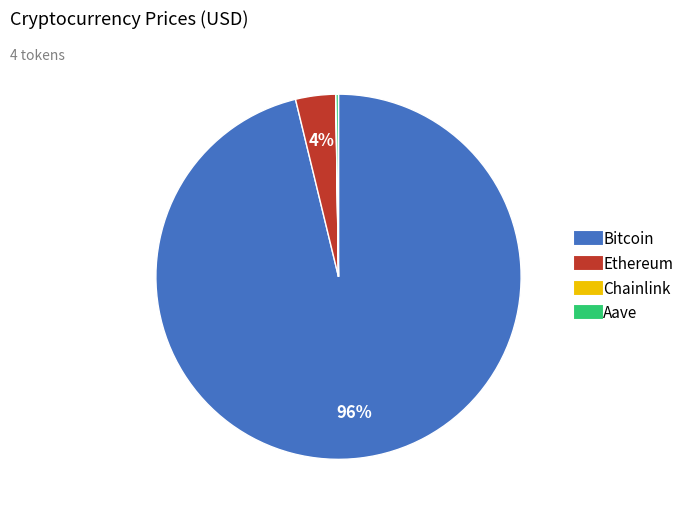

Which category accounts for the majority?

Bitcoin